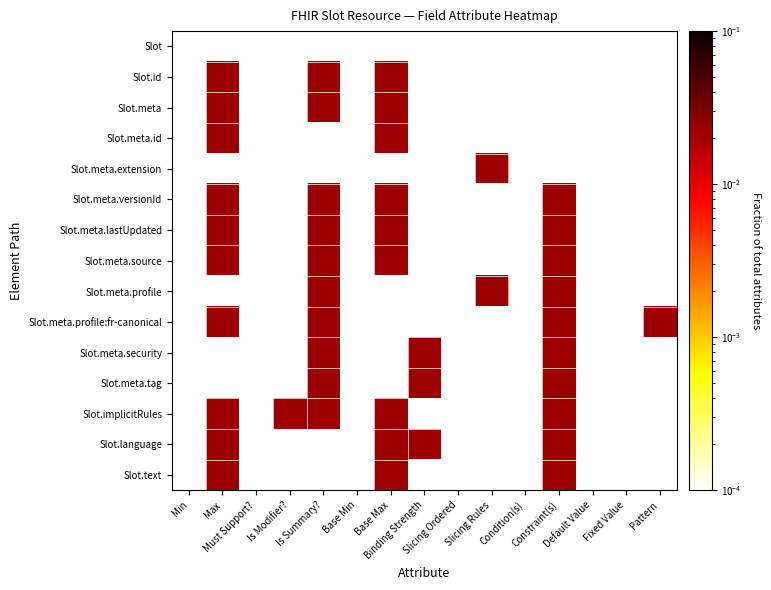

Is the value of Slot.meta.profile at Binding Strength greater than the value of Slot.implicitRules at Binding Strength?

No